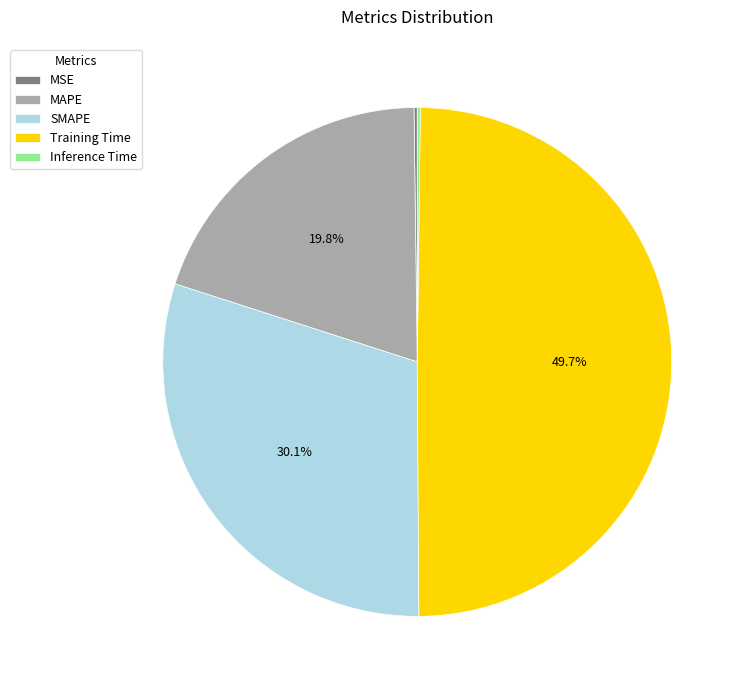

What percentage is NOT represented by MAPE?

80.2%